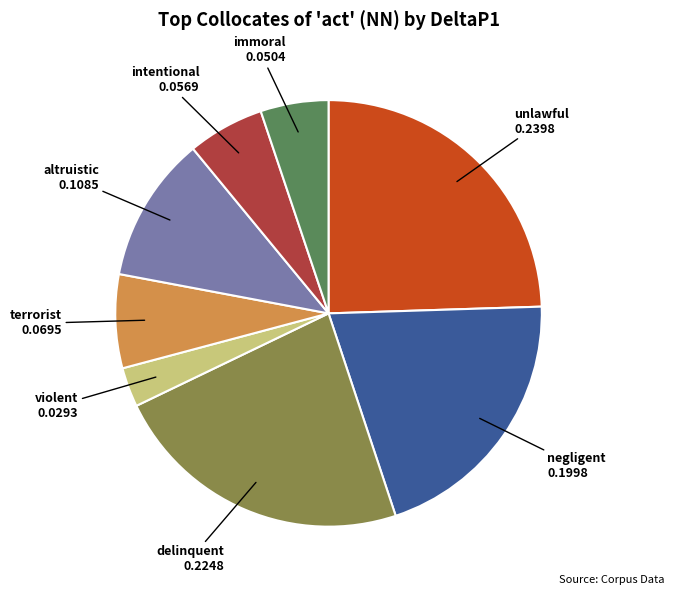

Is there a majority slice in this chart?

No